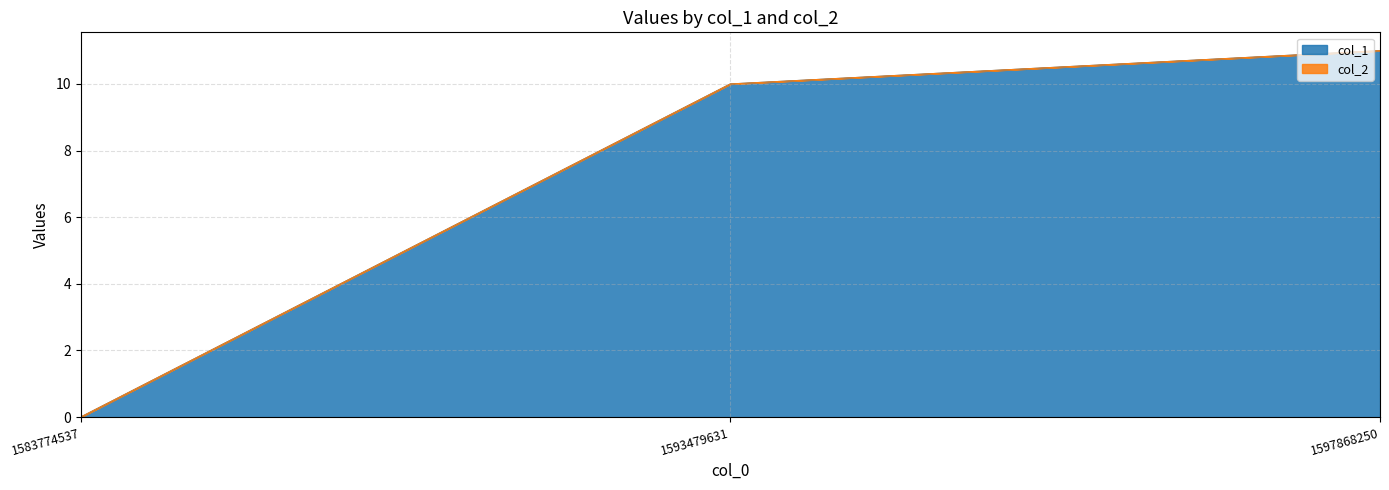

Is it true that the value at 1593479631 is 16?

False